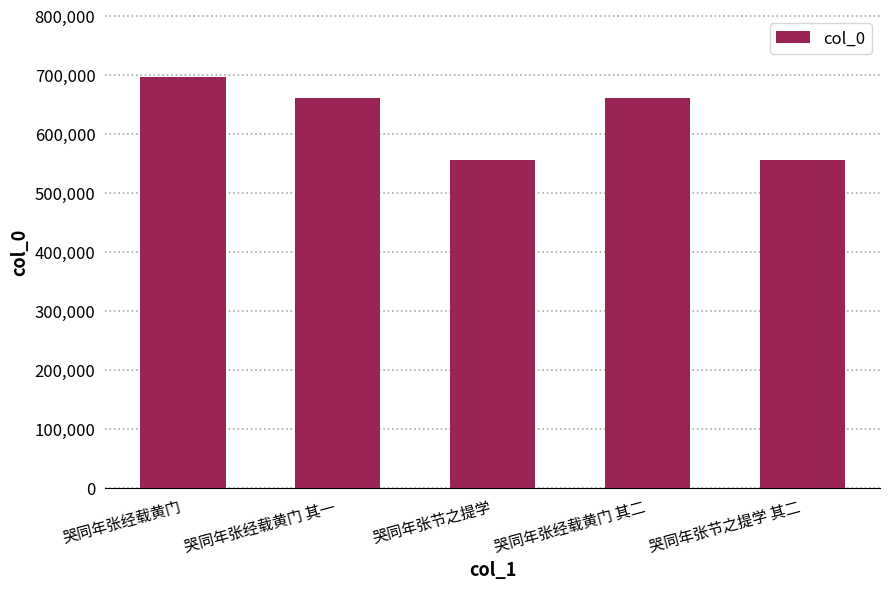

How many categories are shown in the chart?

5